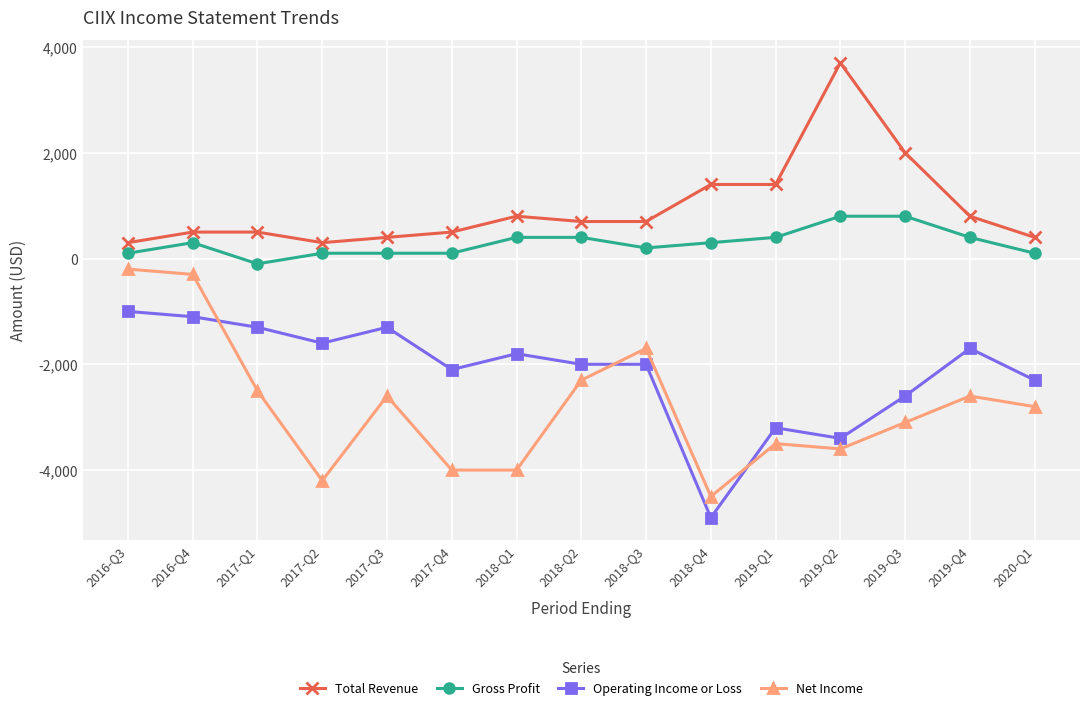

The Net Income series shows -2300 at 2018-Q2. True or false?

True